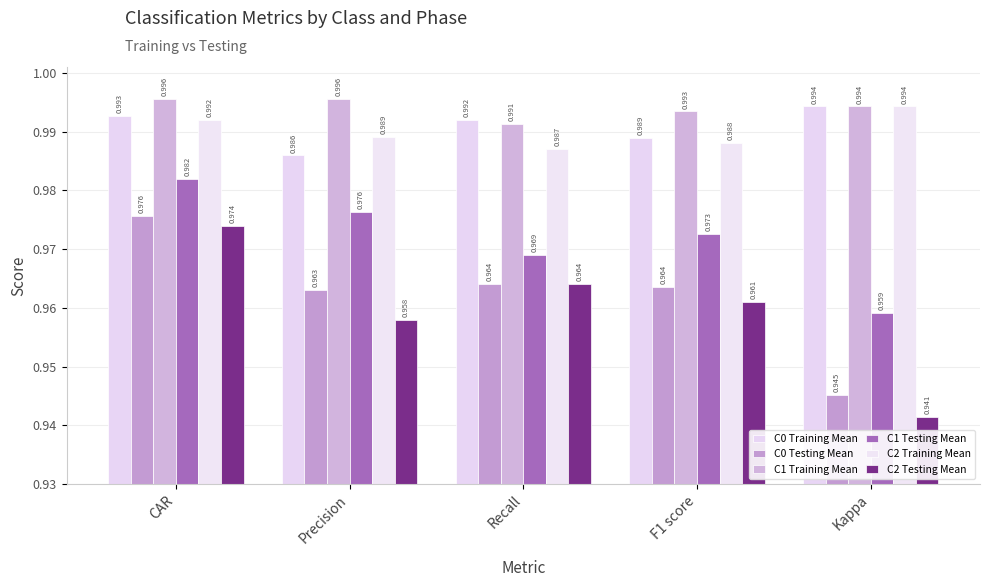

How many C2 Testing Mean values are between 0 and 1?

5